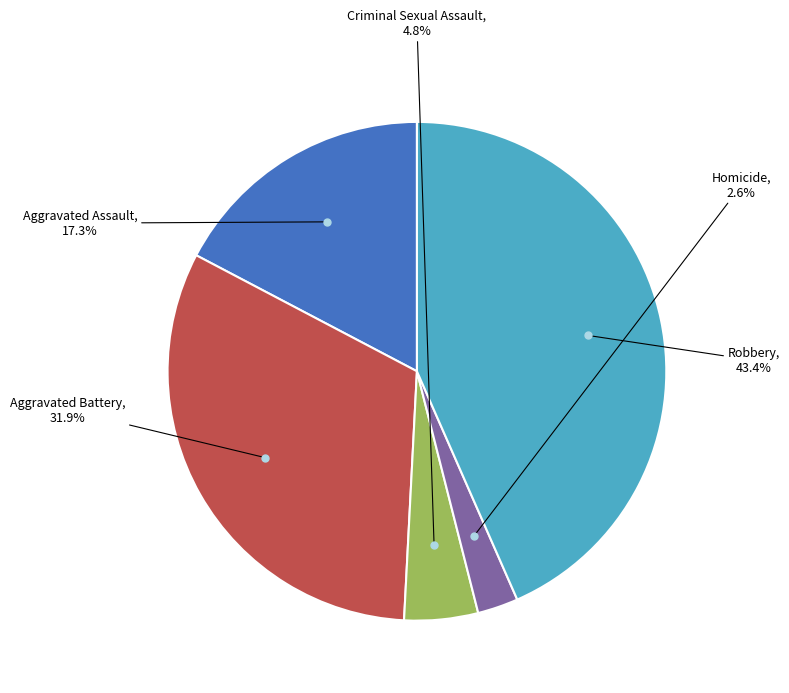

Count the number of slices in the pie.

5